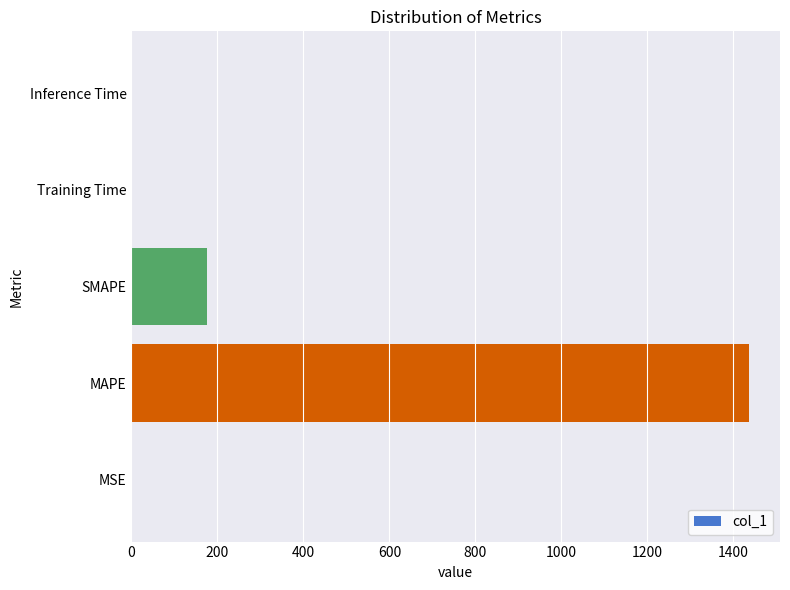

At which label is the value closest to 718?

SMAPE